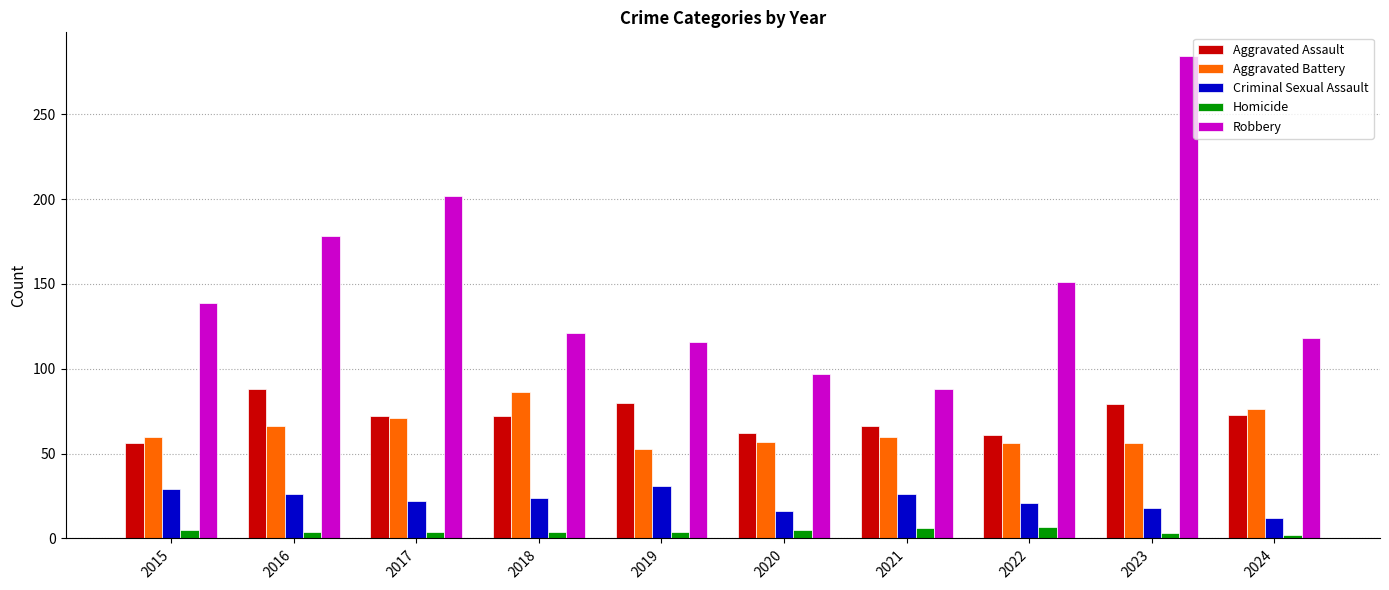

Which series has the largest range (max minus min)?

Robbery